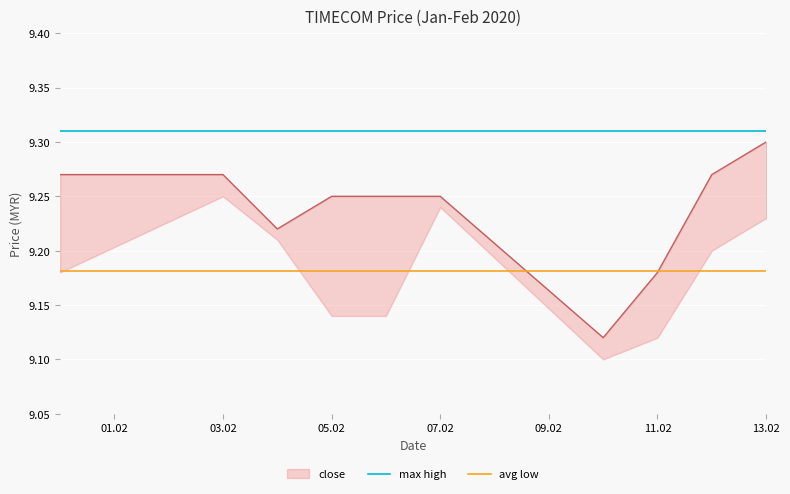

What is the label of the 2nd point from the left?

03.02